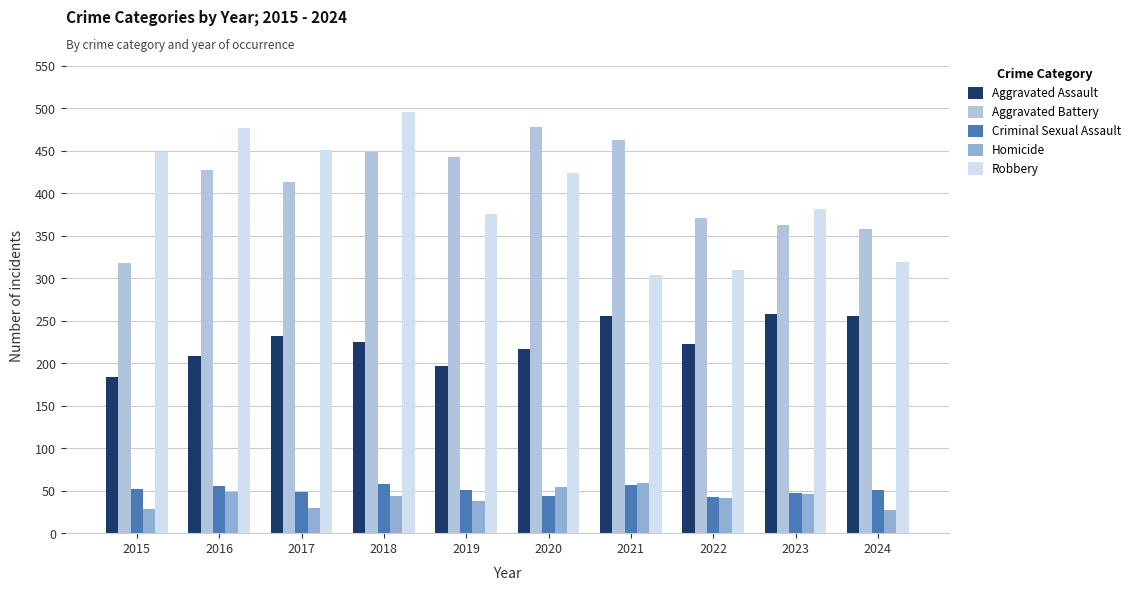

What is the difference between the highest and lowest values at 2020?

434